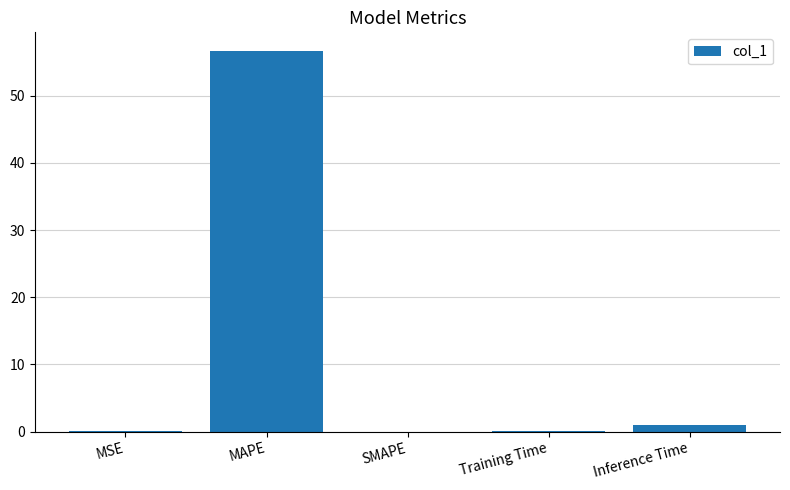

Does the chart contain stacked bars?

No